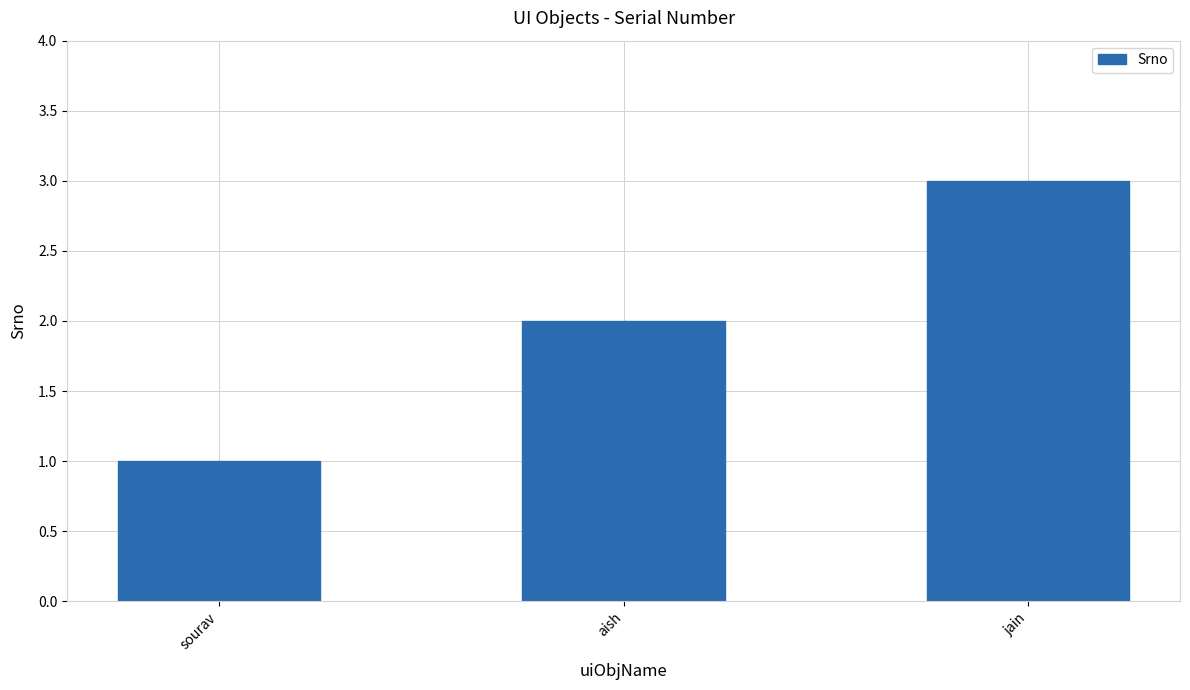

What is the sum of the values at aish and jain?

5